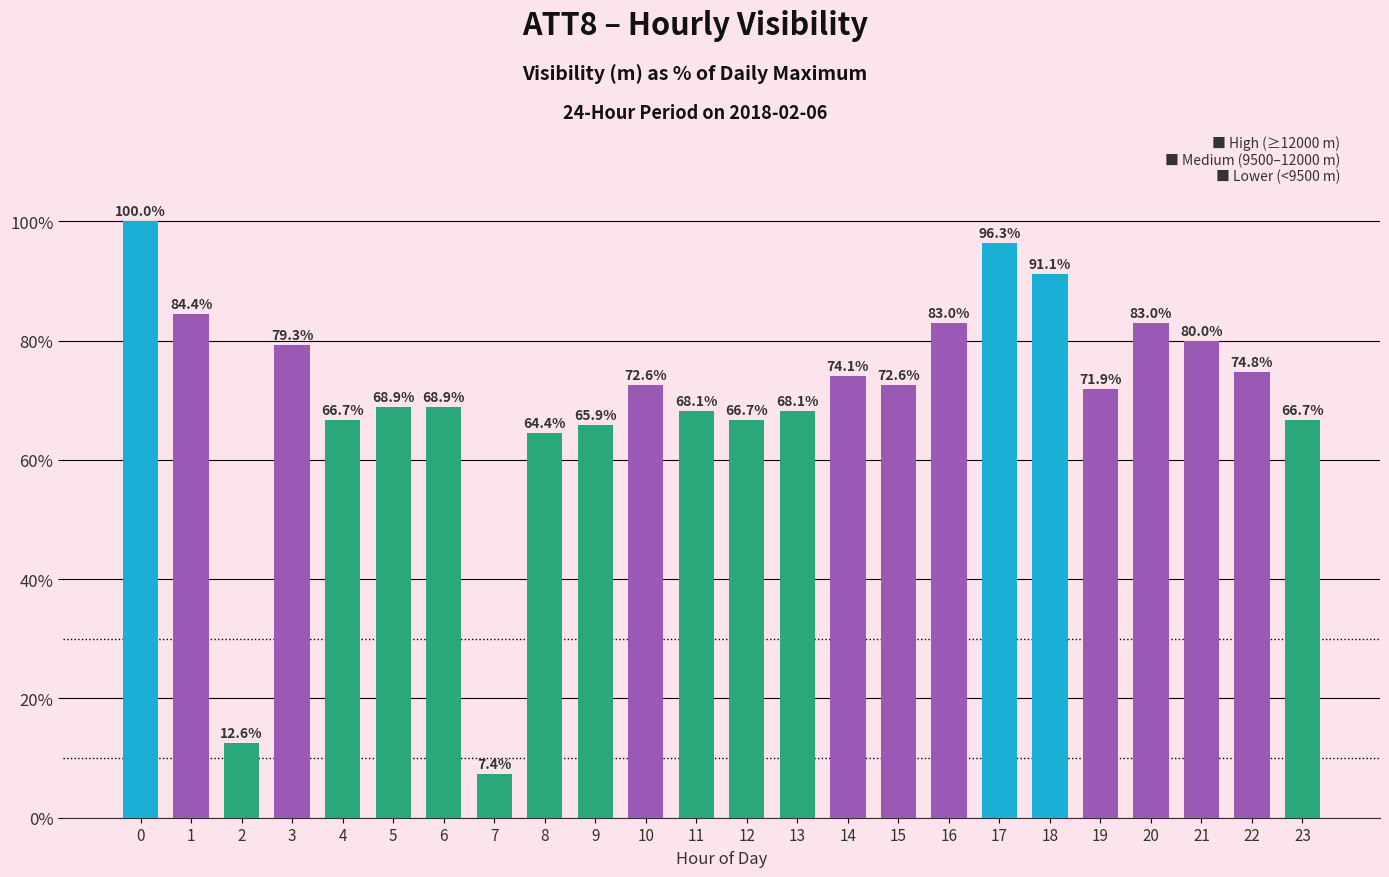

Where is the data nearest to the value 53?

8